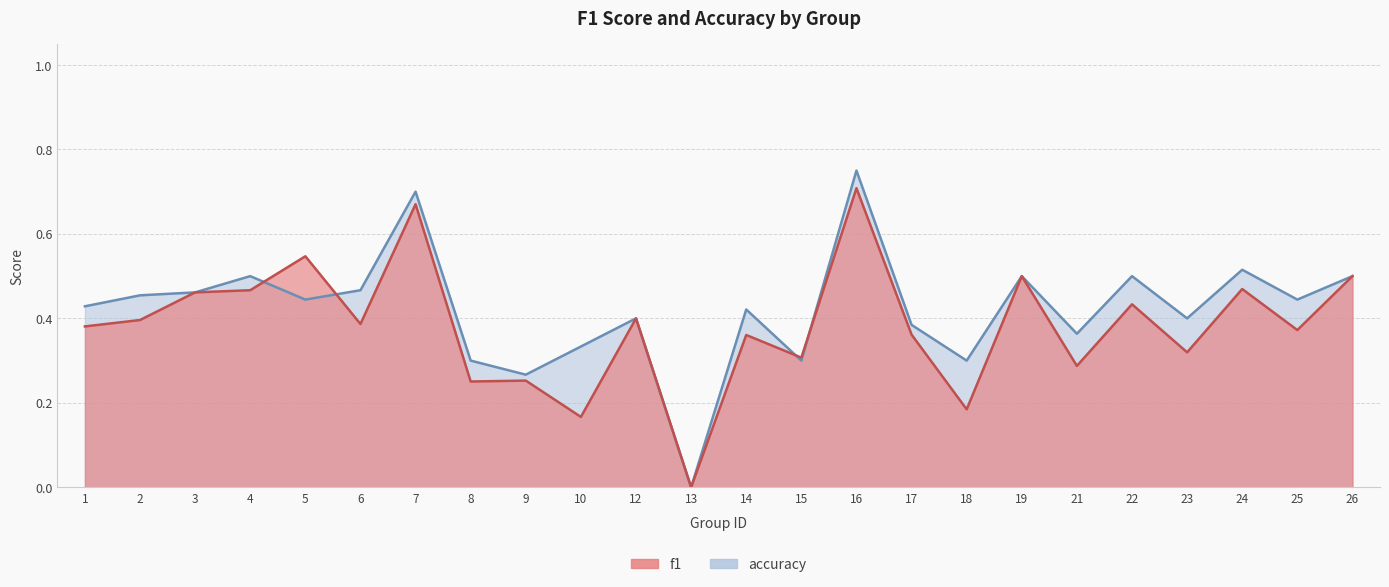

Reading right to left, extract all data points from this chart.

f1: 0.5	0.4	0.5	0.3	0.4	0.3	0.5	0.2	0.4	0.7	0.3	0.4	0.0	0.4	0.2	0.3	0.3	0.7	0.4	0.5	0.5	0.5	0.4	0.4
accuracy: 0.5	0.4	0.5	0.4	0.5	0.4	0.5	0.3	0.4	0.8	0.3	0.4	0.0	0.4	0.3	0.3	0.3	0.7	0.5	0.4	0.5	0.5	0.5	0.4